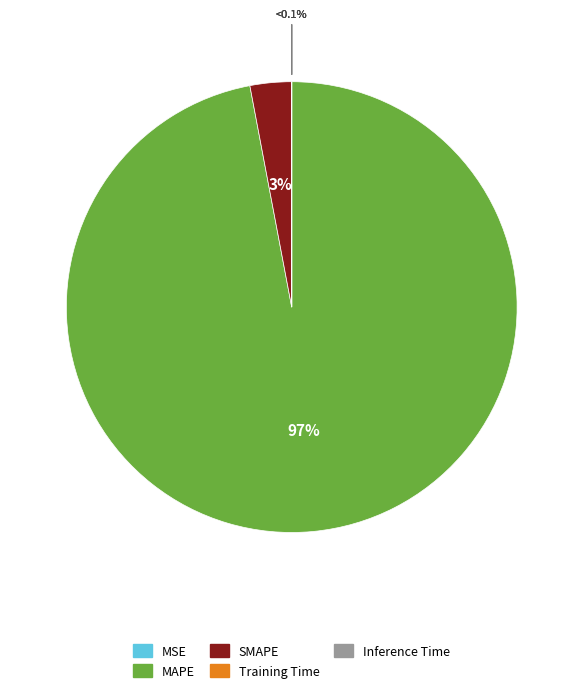

Combined, do MSE and SMAPE account for over 50%?

No